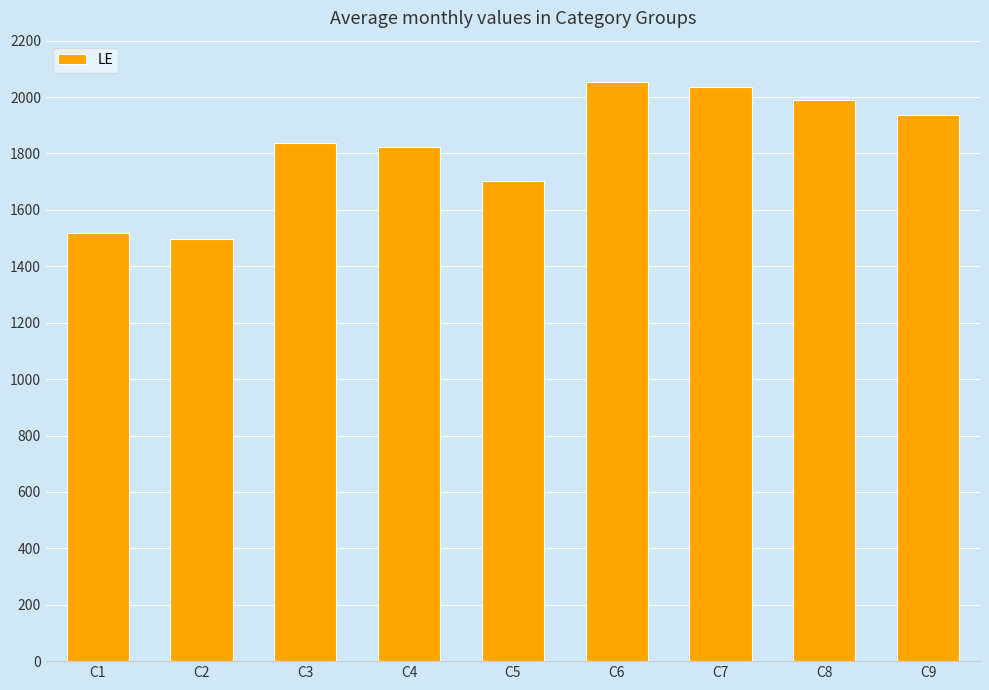

Is it true that the value at C7 is 2037?

True